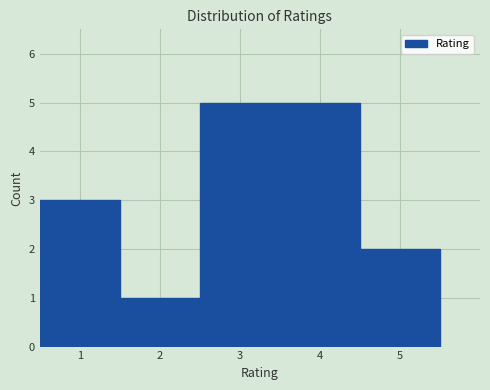

Reading left to right, list every bar in this chart as the range it spans on the x-axis followed by its height. The values are not printed on the chart, so give them approximately, as read against the axis.

0.5 to 1.5: 3
1.5 to 2.5: 1
2.5 to 3.5: 5
3.5 to 4.5: 5
4.5 to 5.5: 2